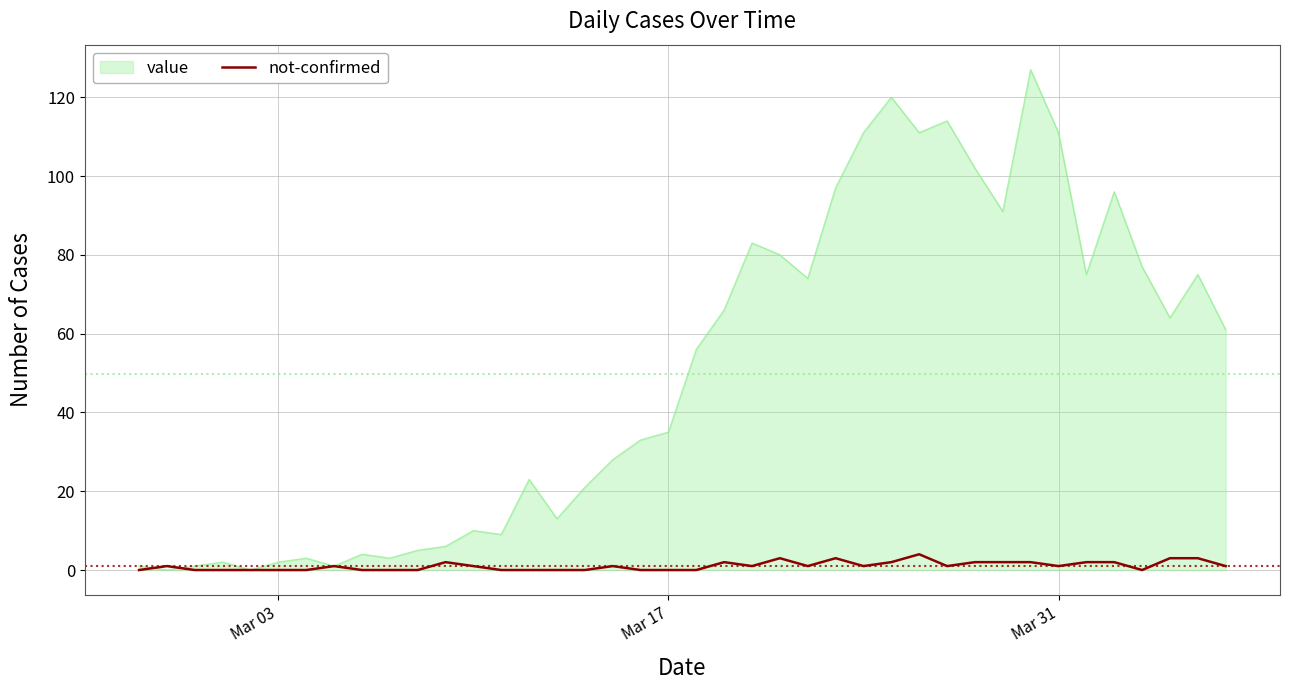

List the series in order of their peak value, lowest first.

not-confirmed, value